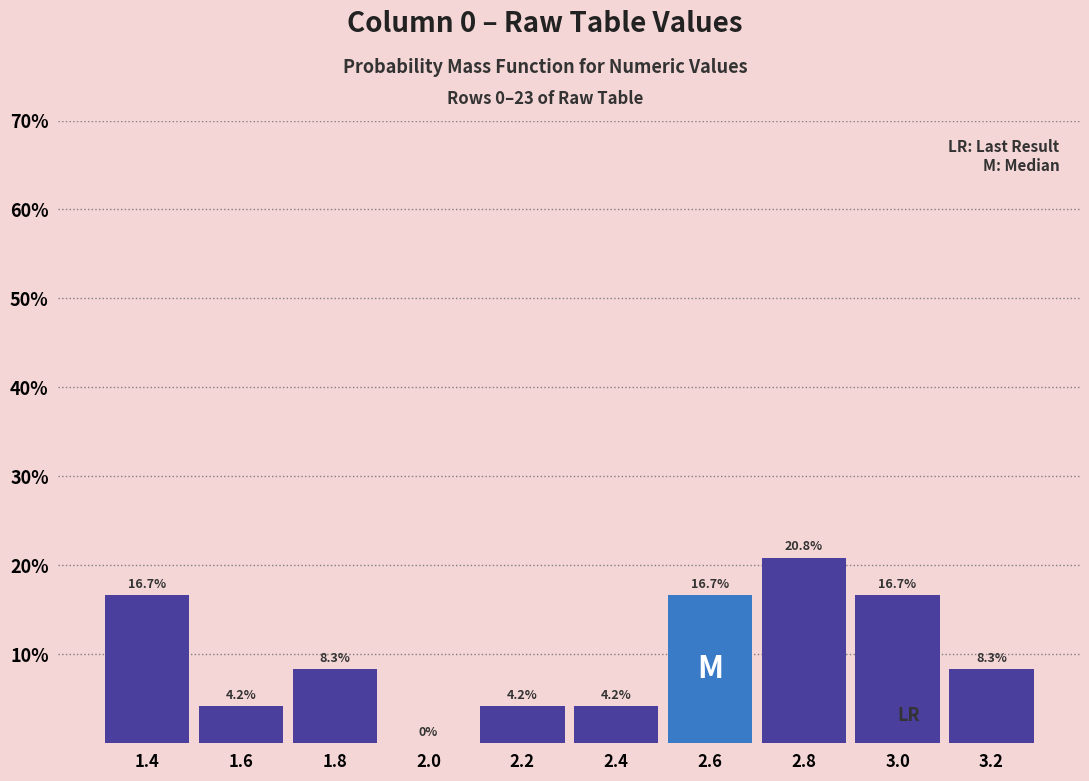

Which range on the x-axis has the tallest bar?

2.7 to 2.9